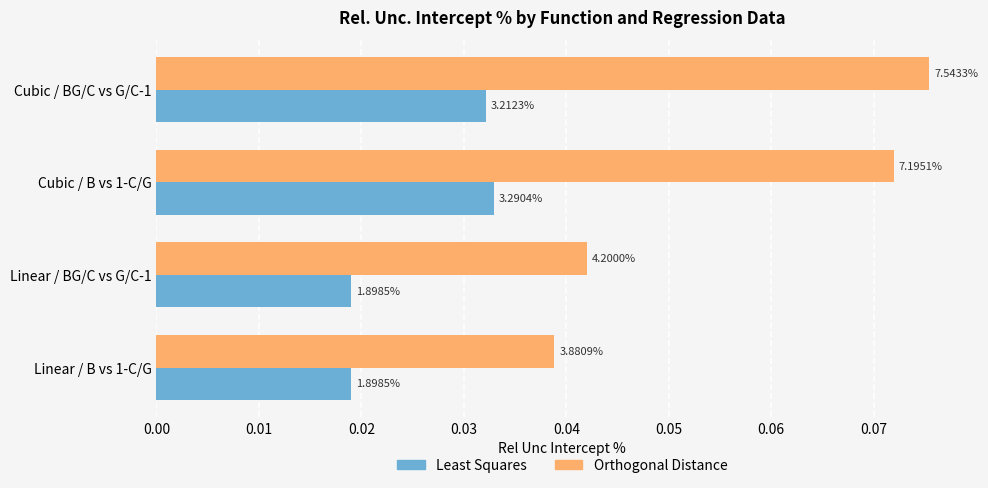

What are all the series names shown in the legend?

Least Squares, Orthogonal Distance